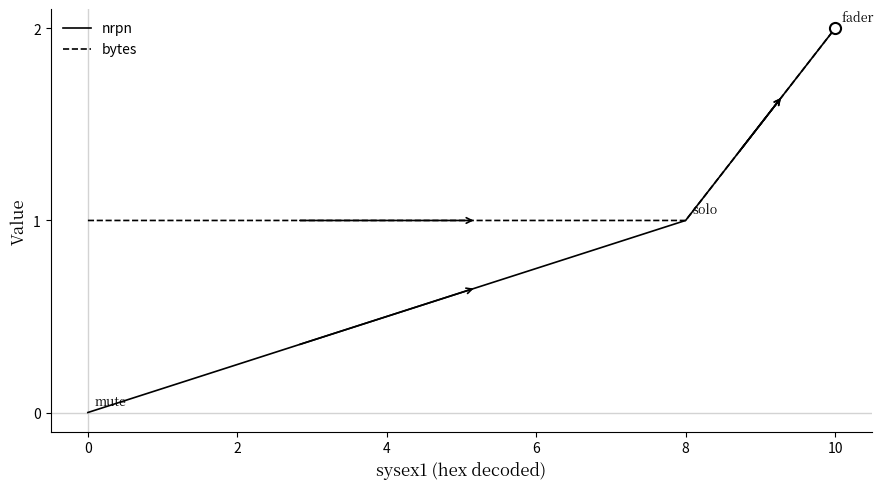

At which category is the sum across all series the highest?

10